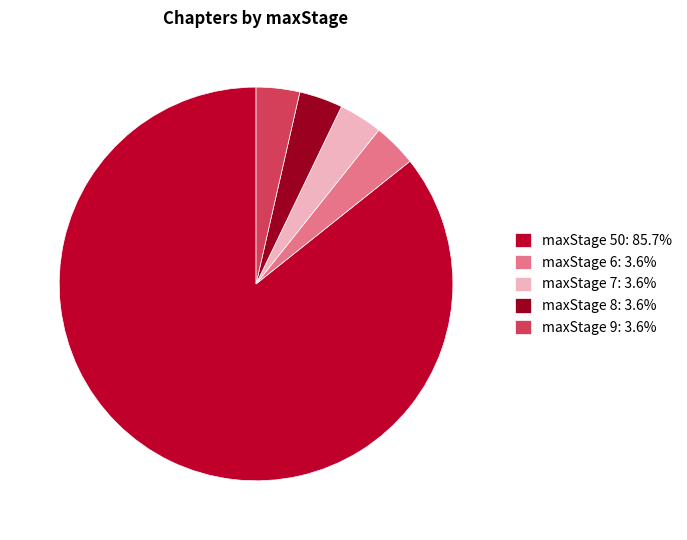

Which category has the biggest portion of the pie?

maxStage 50